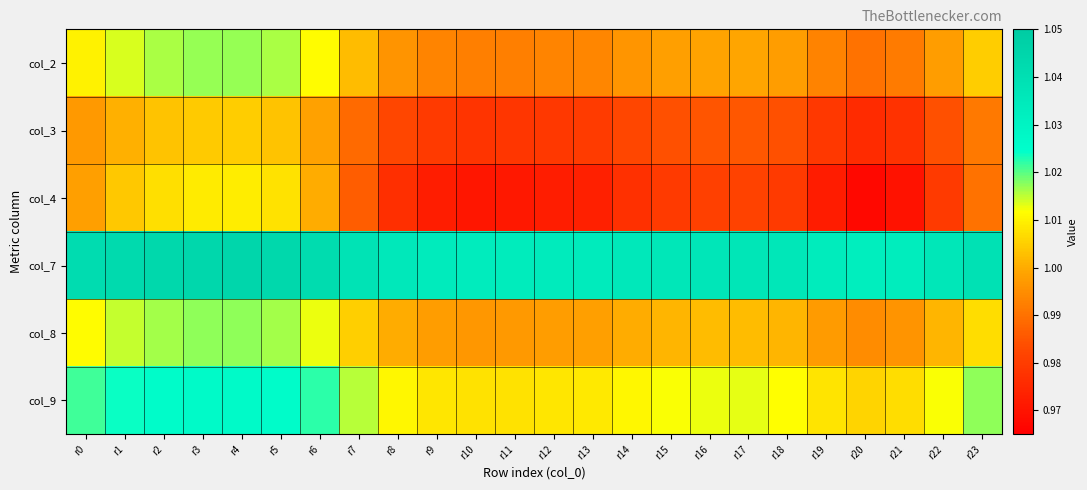

Which series changed the most between r9 and r12?

col_4